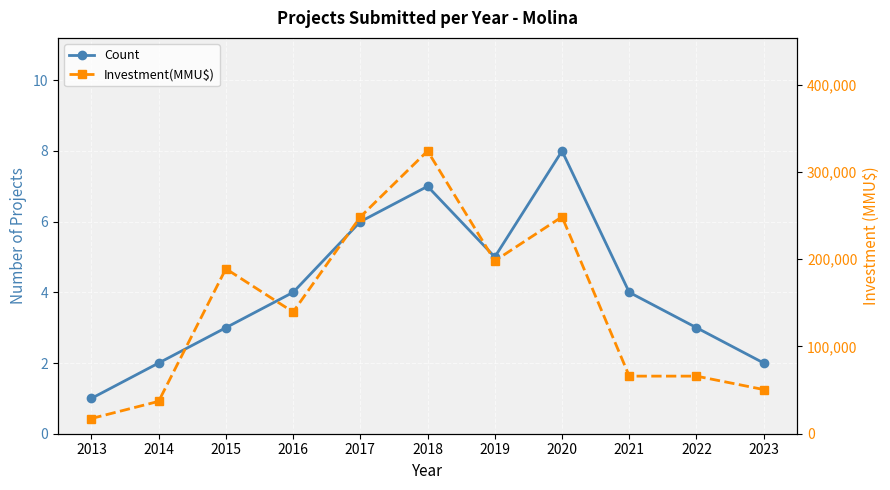

Is this an area chart (filled region under the line)?

No